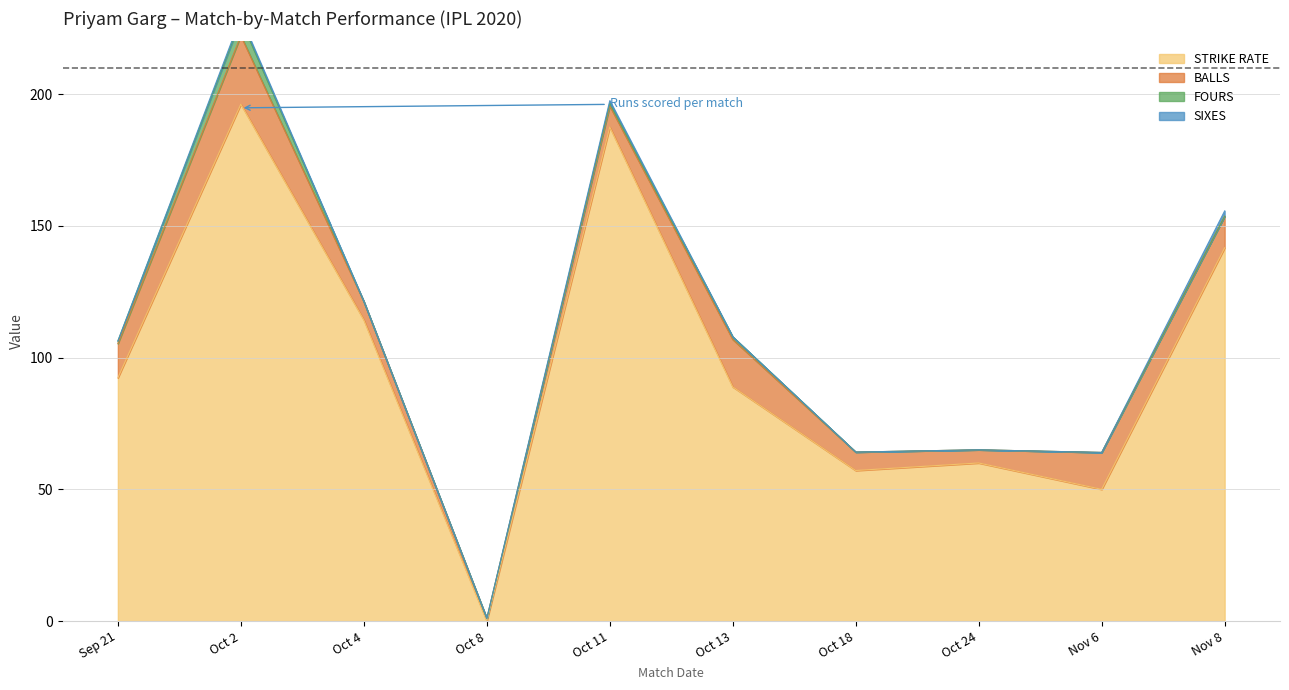

How many lines are shown in the chart?

5